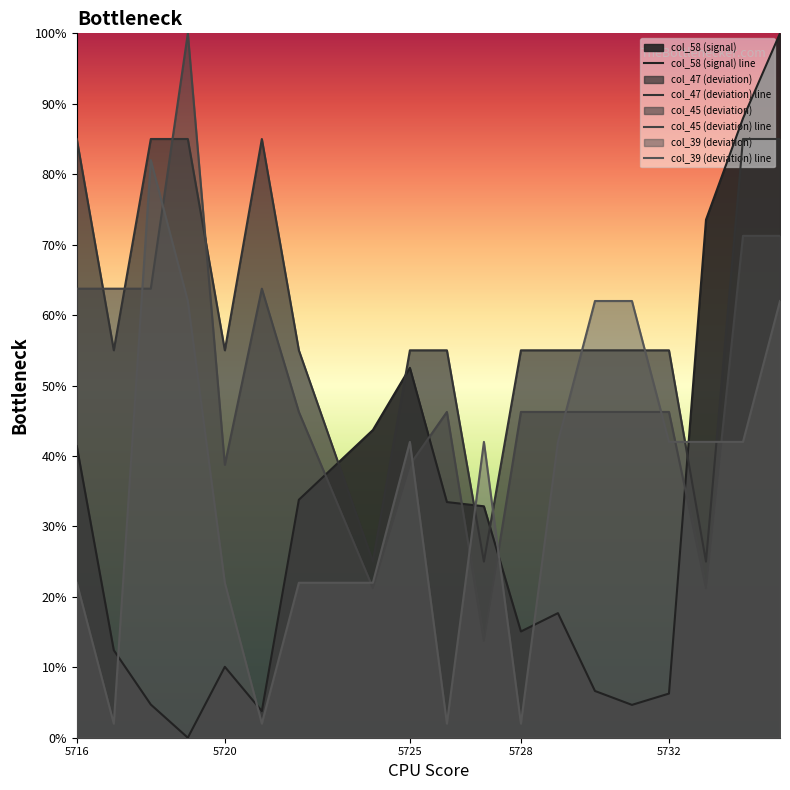

What is the average value of the col_45 (deviation) line series?

49.7